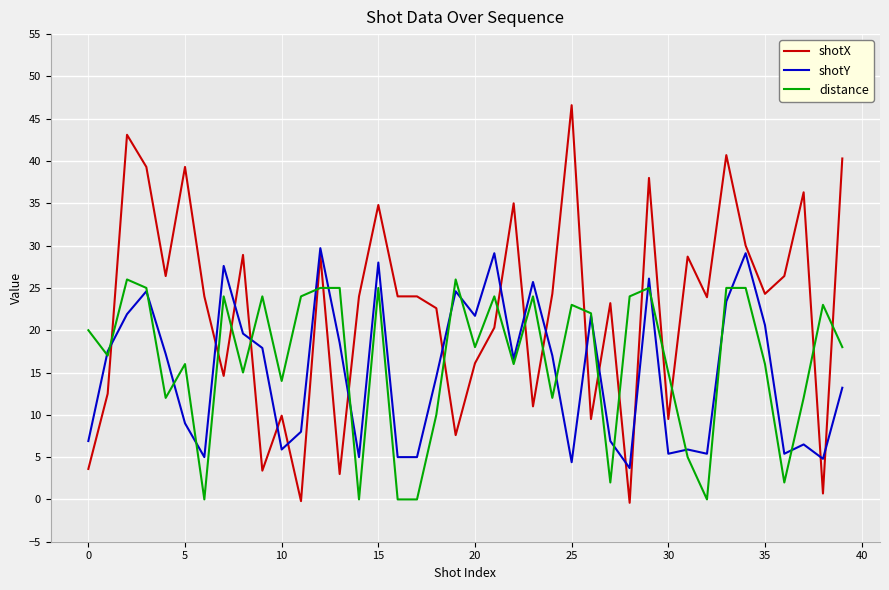

Which series has the largest total across all categories?

shotX